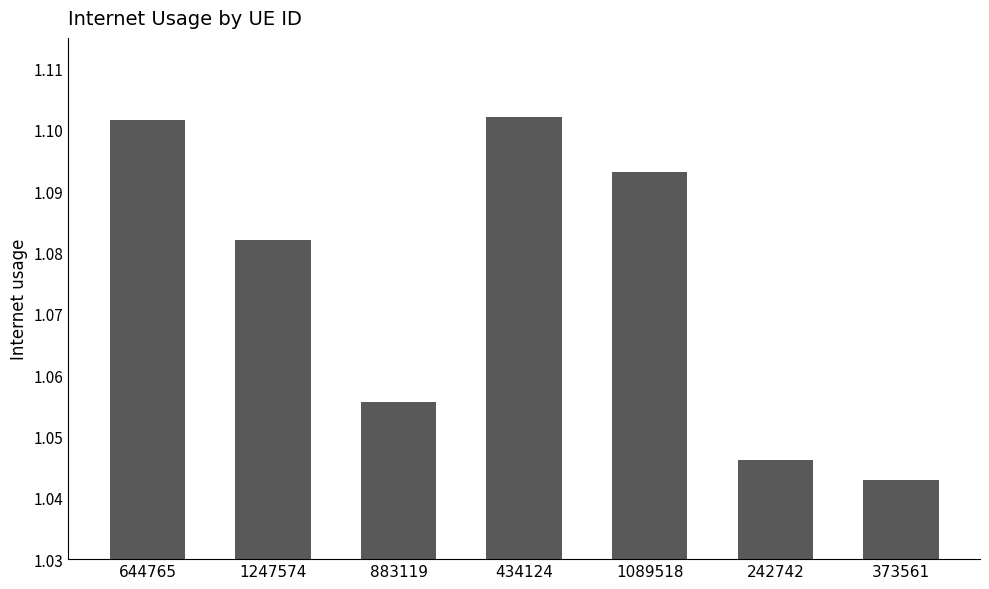

At which label is the value closest to 1?

373561